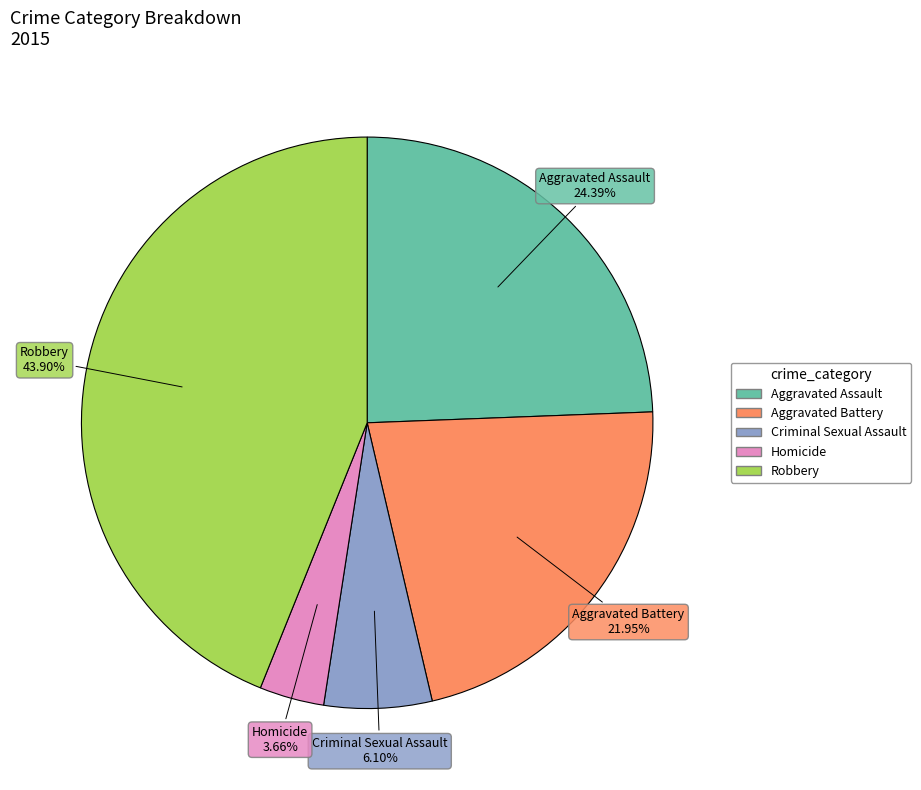

To the nearest percent, what portion does Homicide represent?

4%